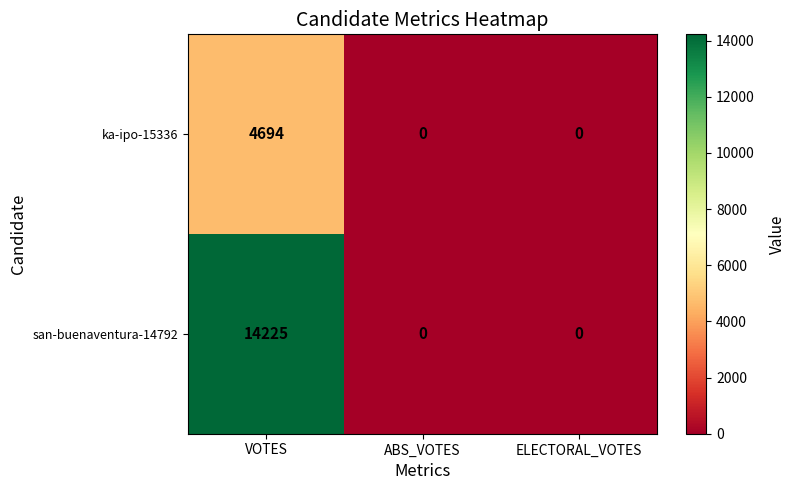

True or false: ka-ipo-15336 has a value of 2453 at ELECTORAL_VOTES.

False